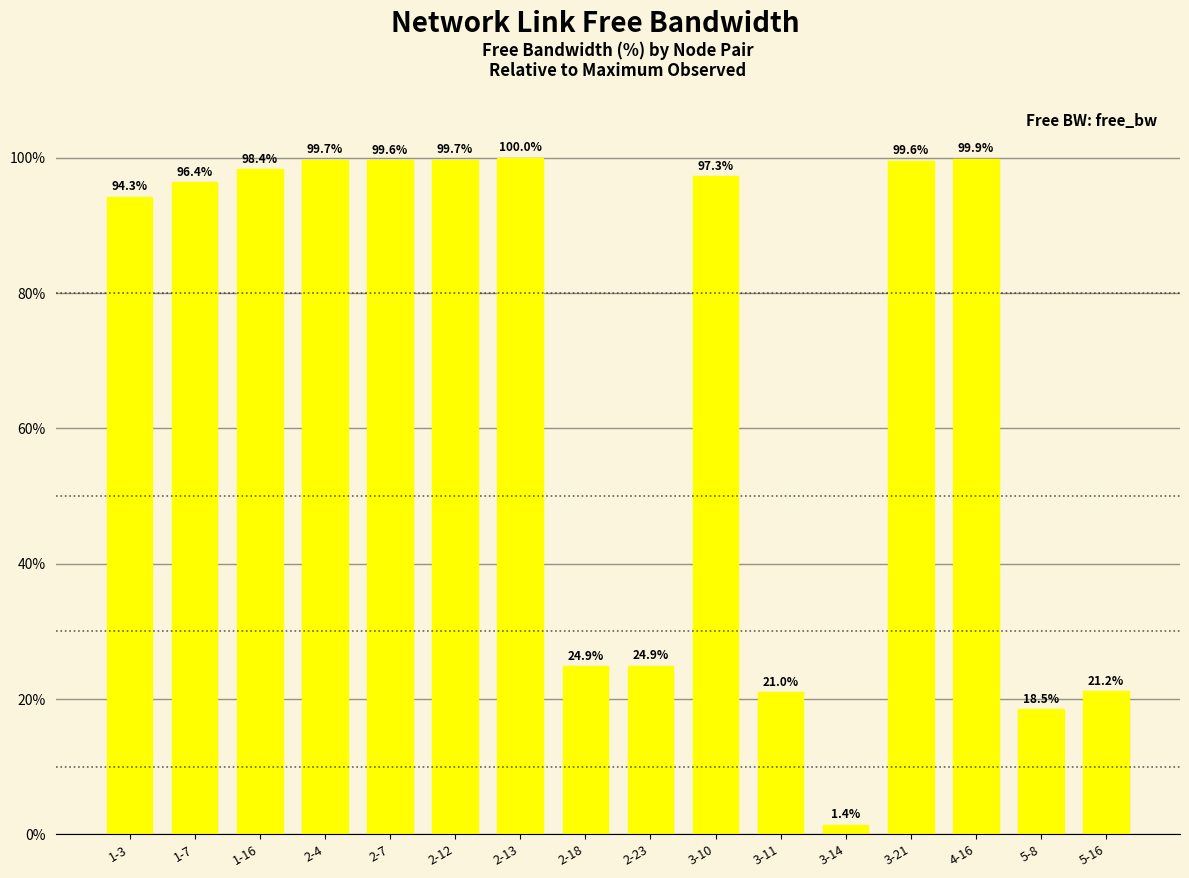

What position from the right is 2-13?

10